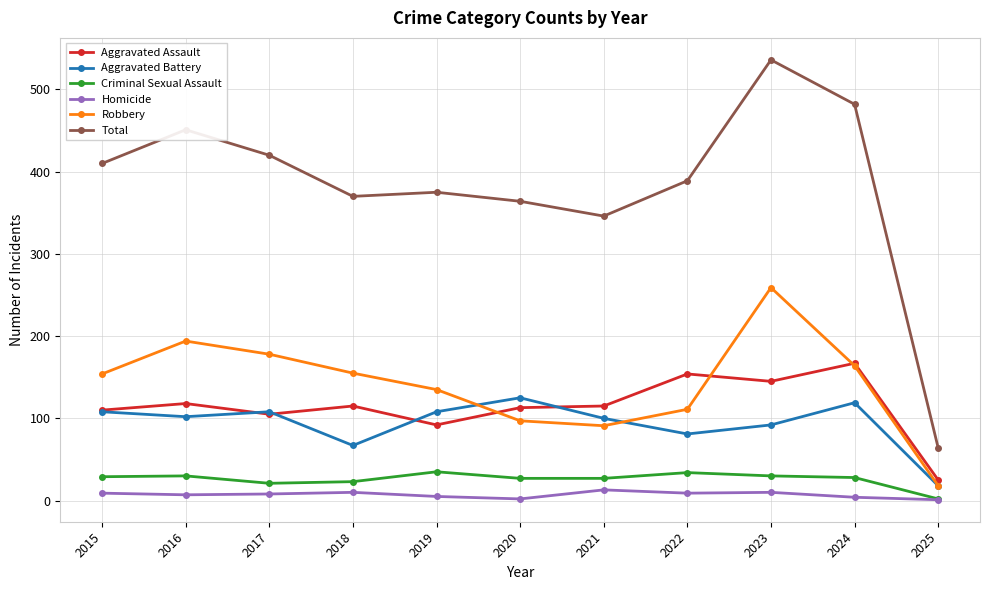

Where is the first local maximum for Robbery?

2016